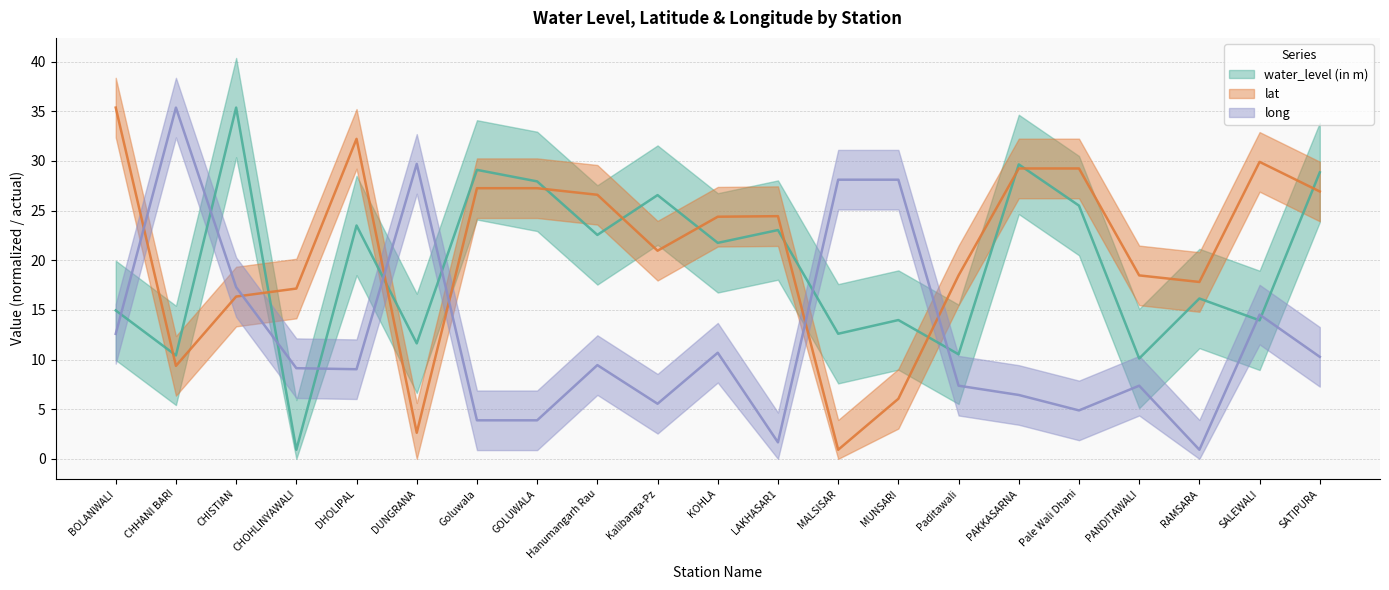

How many data points in lat are above 24?

11